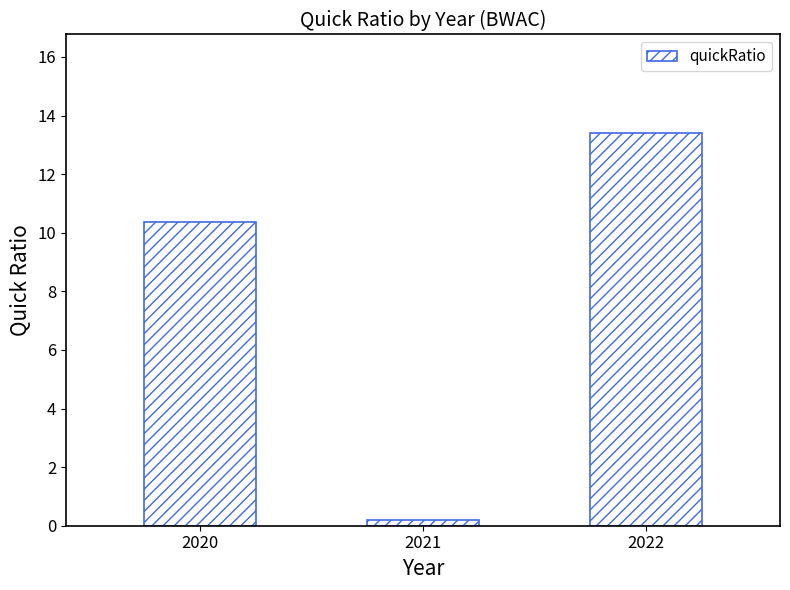

What is the value of the 1st bar from the left?

10.4